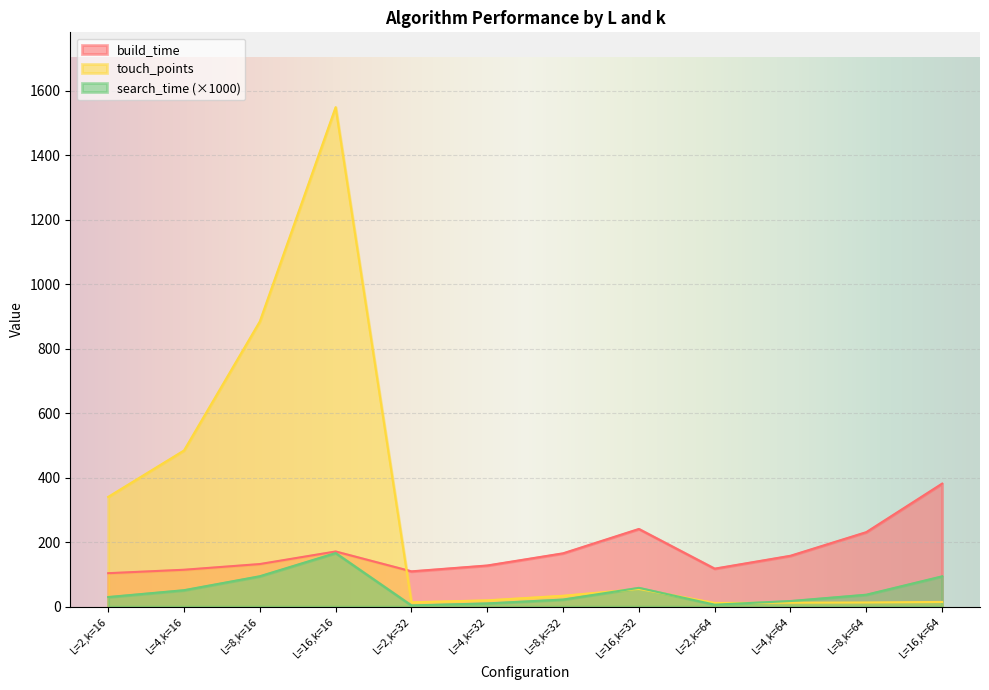

What is the label of the 5th point from the right?

L=16,k=32